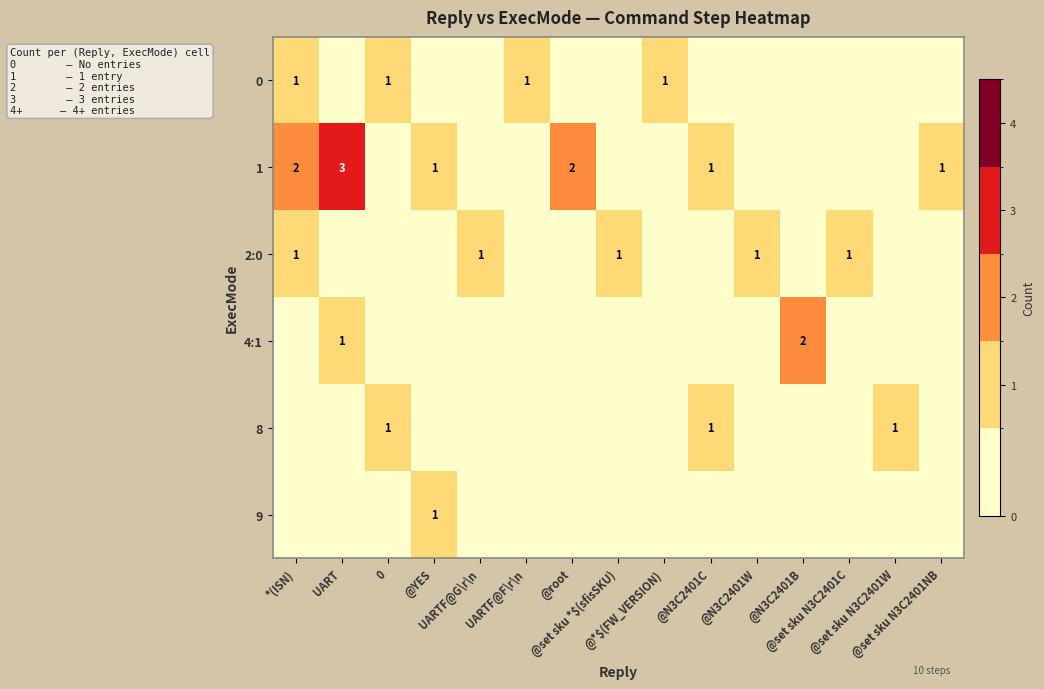

What is the total value across all series at @N3C2401C?

2